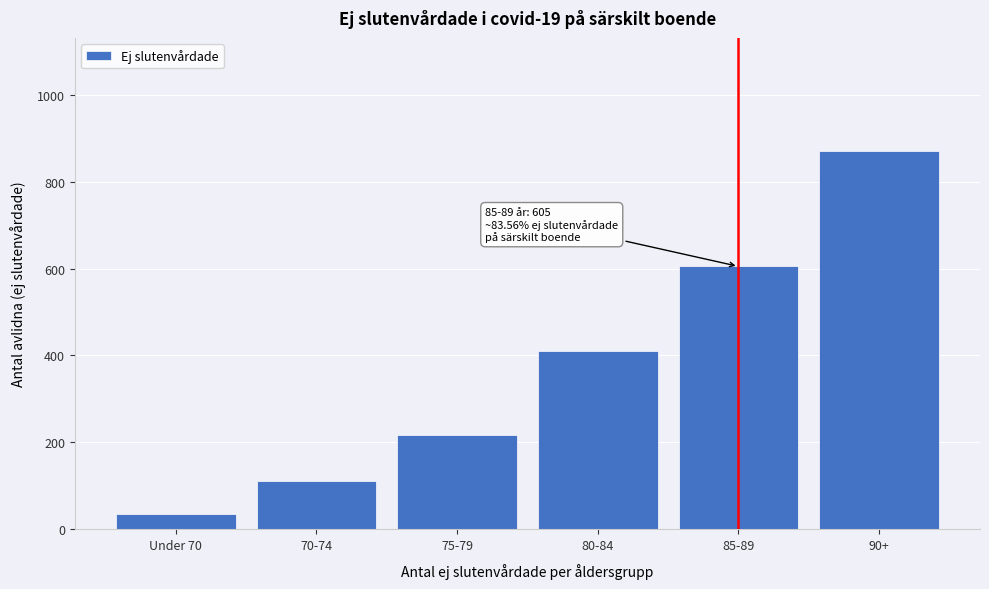

Reading left to right, what are all the values shown in this chart?

Under 70=36	70-74=110	75-79=216	80-84=411	85-89=605	90+=870